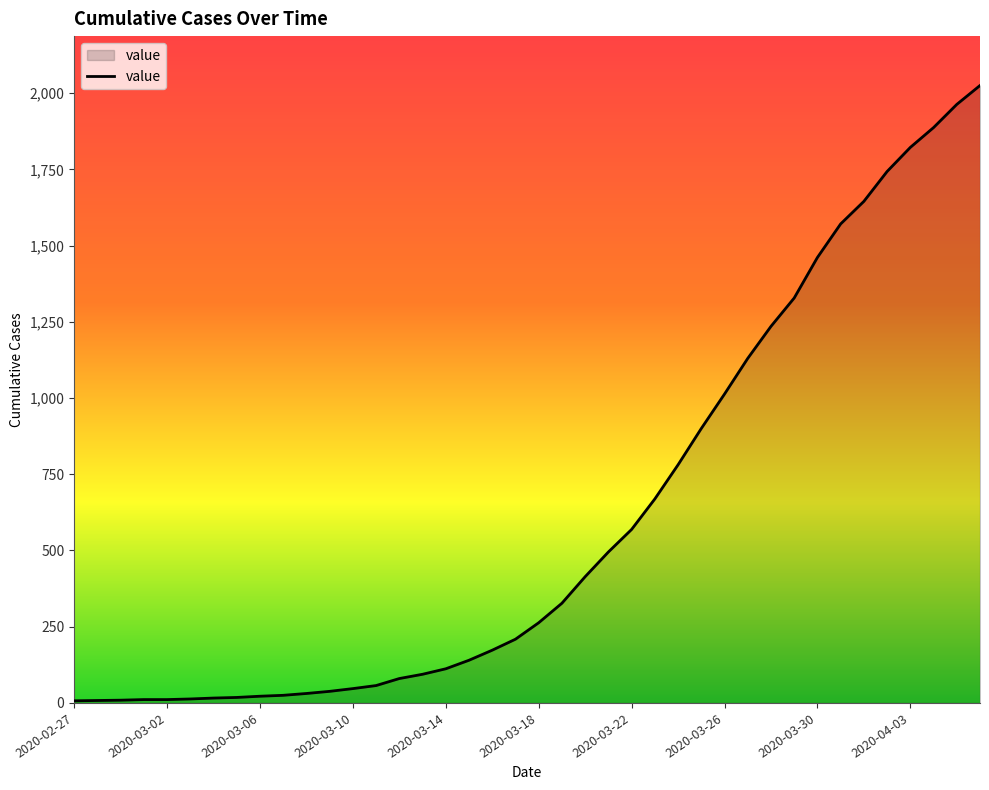

How many series are shown in this chart?

1